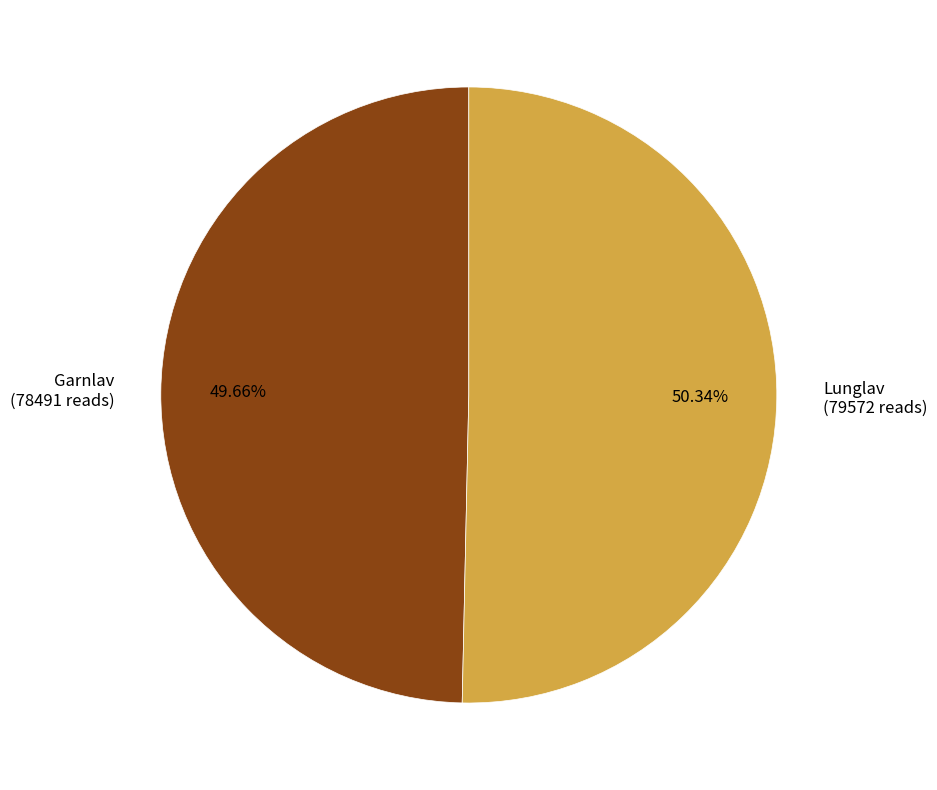

What is the ratio of the value at Garnlav (78491 reads) to the value at Lunglav (79572 reads)?

1.0